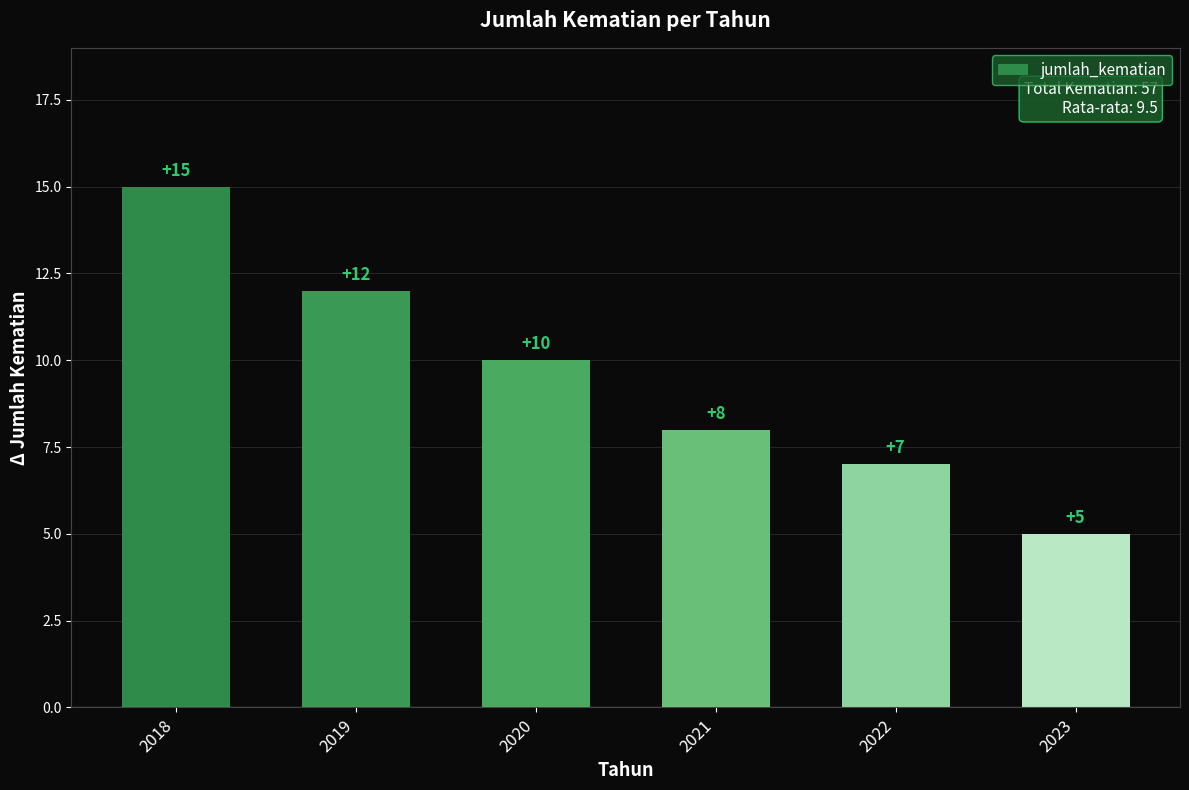

The chart shows a value of 24 at 2018. True or false?

False